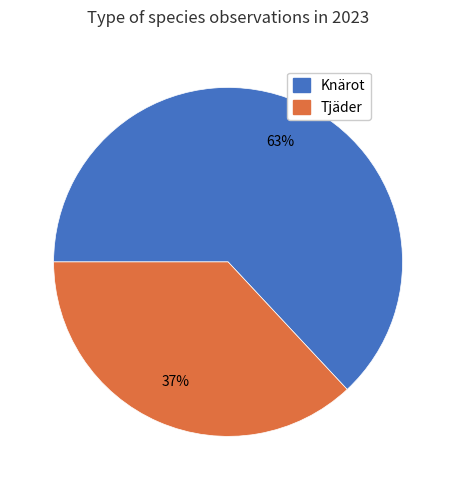

To the nearest percent, what is the average slice percentage?

50%